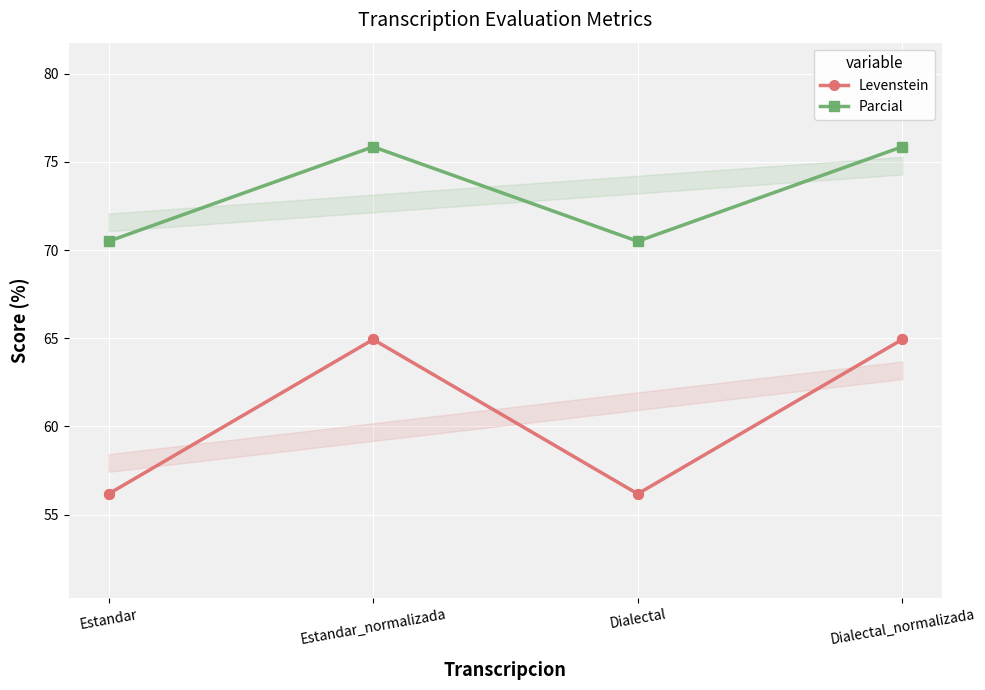

What are all the series names shown in the legend?

Levenstein, Parcial